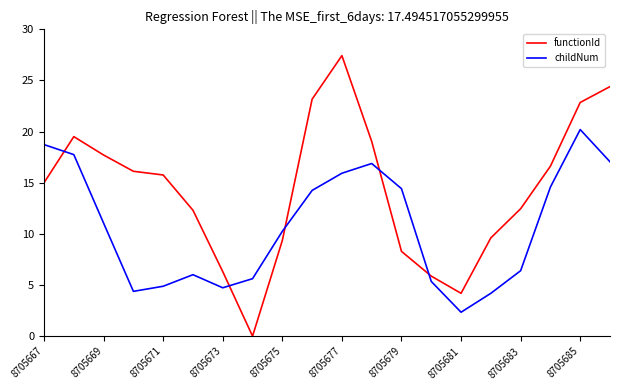

Which series has the widest spread of values?

functionId